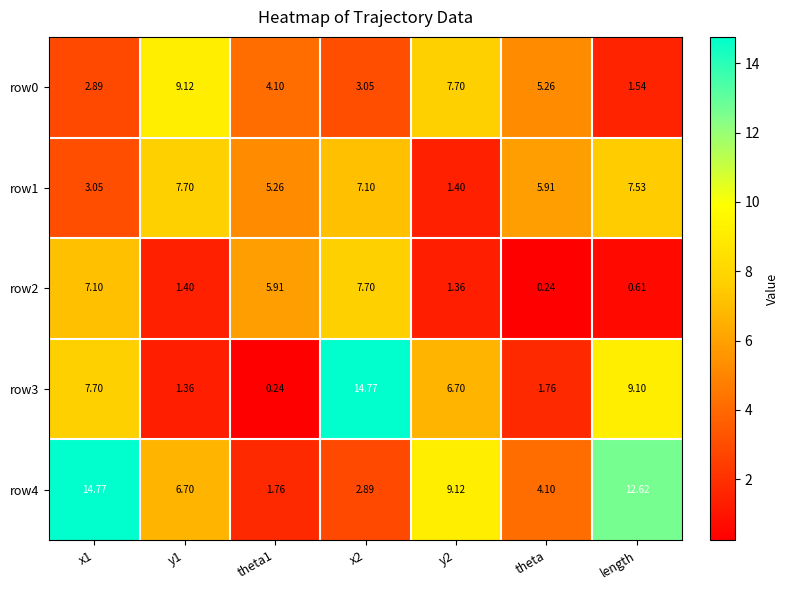

Is the value of row4 at theta1 greater than the value of row0 at x2?

No